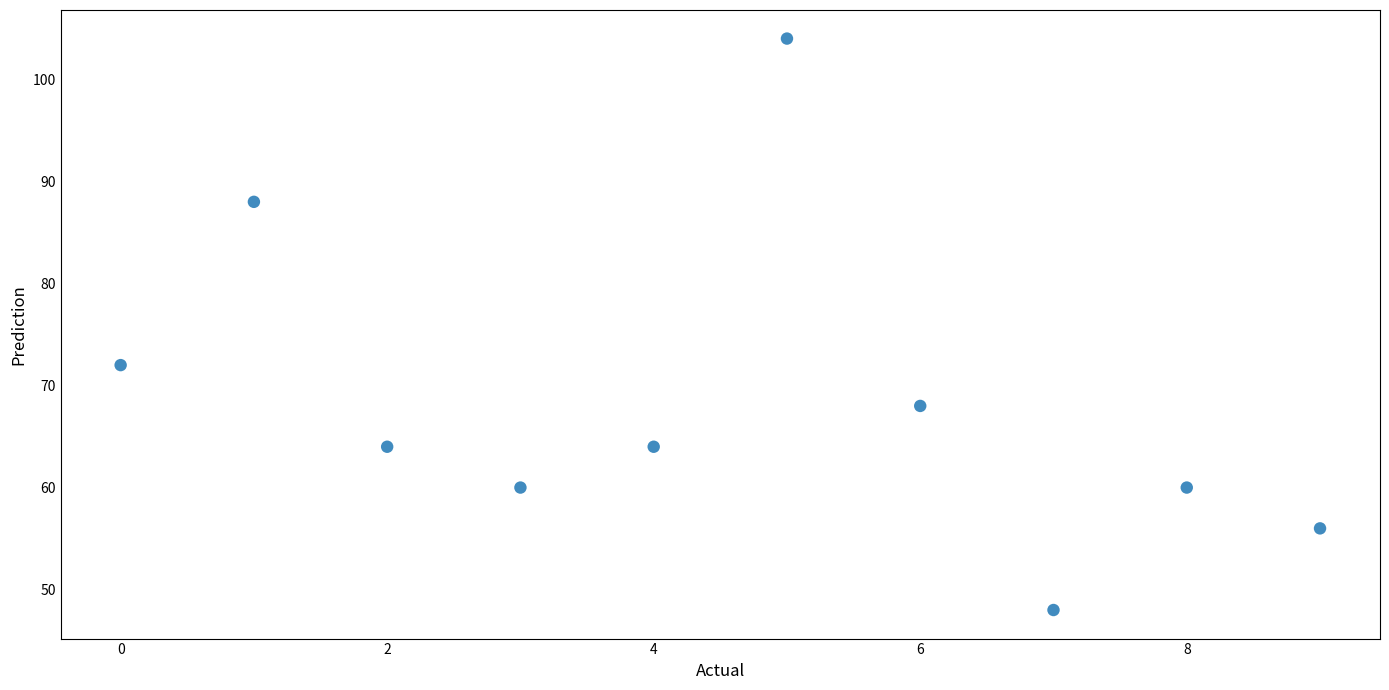

What Y value in the scatter plot is closest to 76?

72